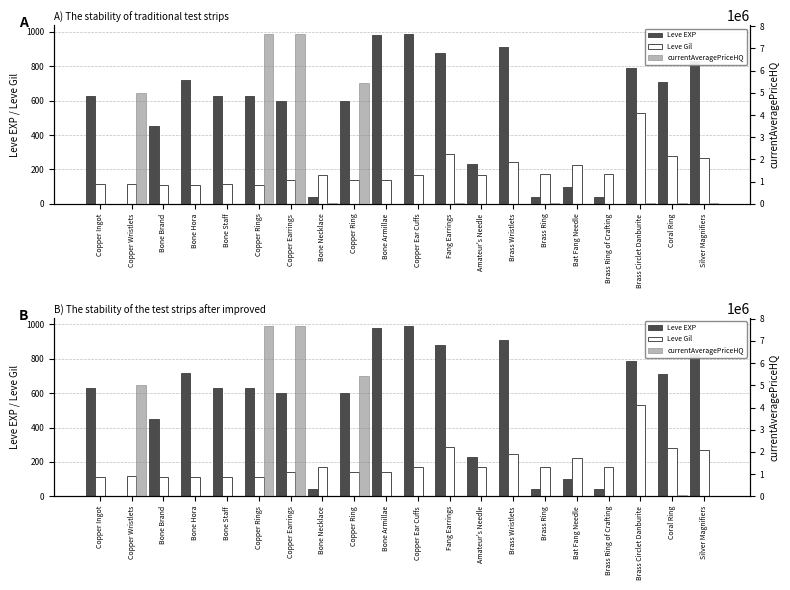

How many values in the currentAveragePriceHQ series exceed 12902?

9